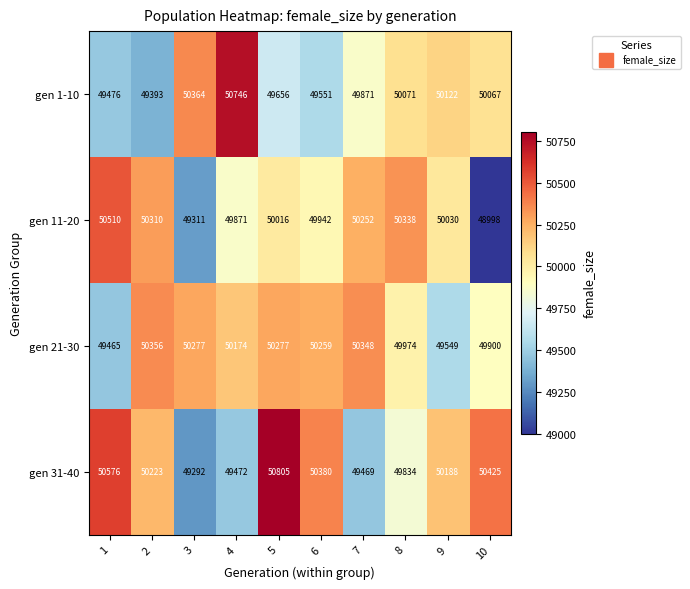

The gen 31-40 series shows 84700 at 3. True or false?

False